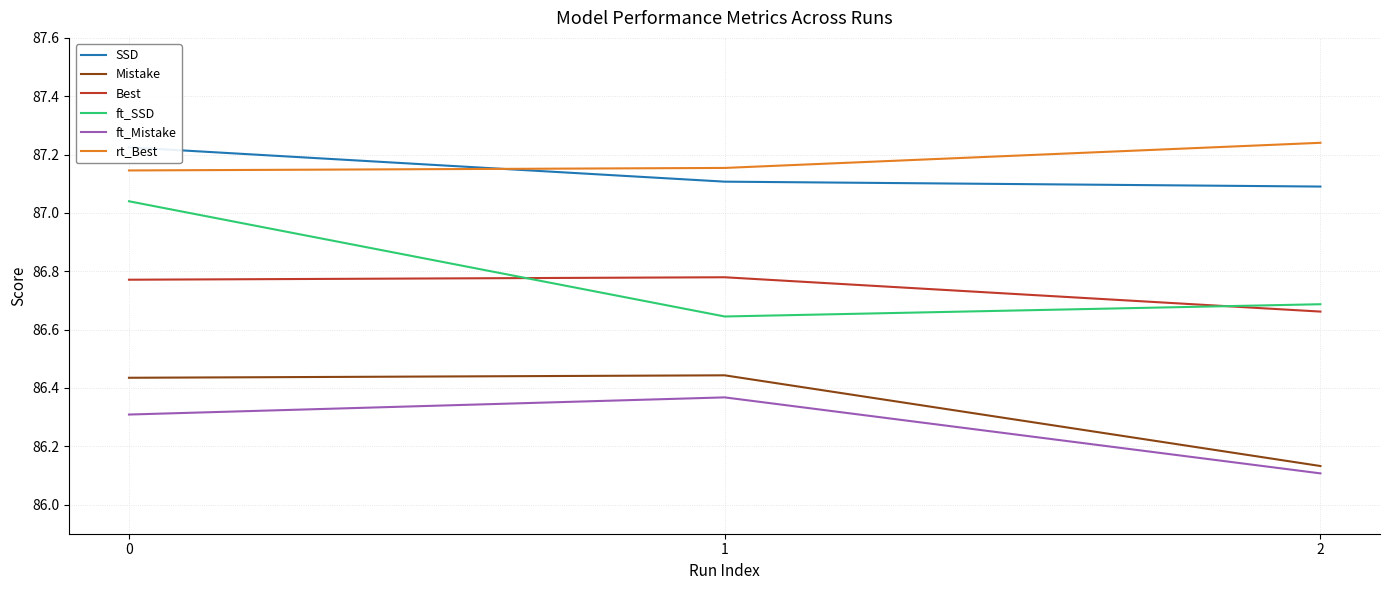

What is the total value across all series at 2?

519.9